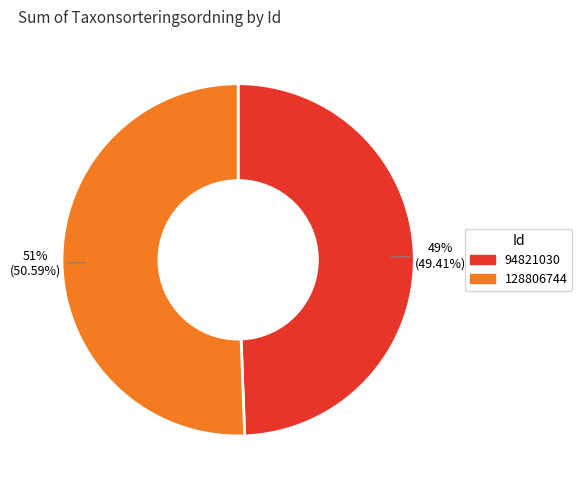

Do 94821030 and 128806744 together represent more than half of the pie?

Yes